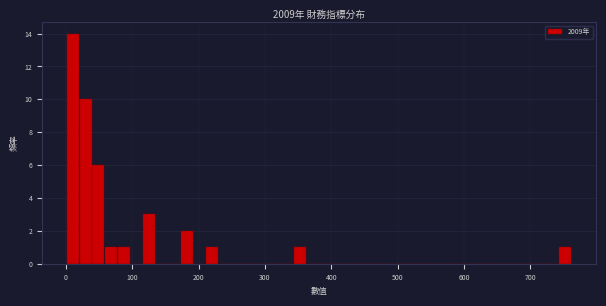

Read against the x-axis, roughly where is the centre of the tallest bar?

10